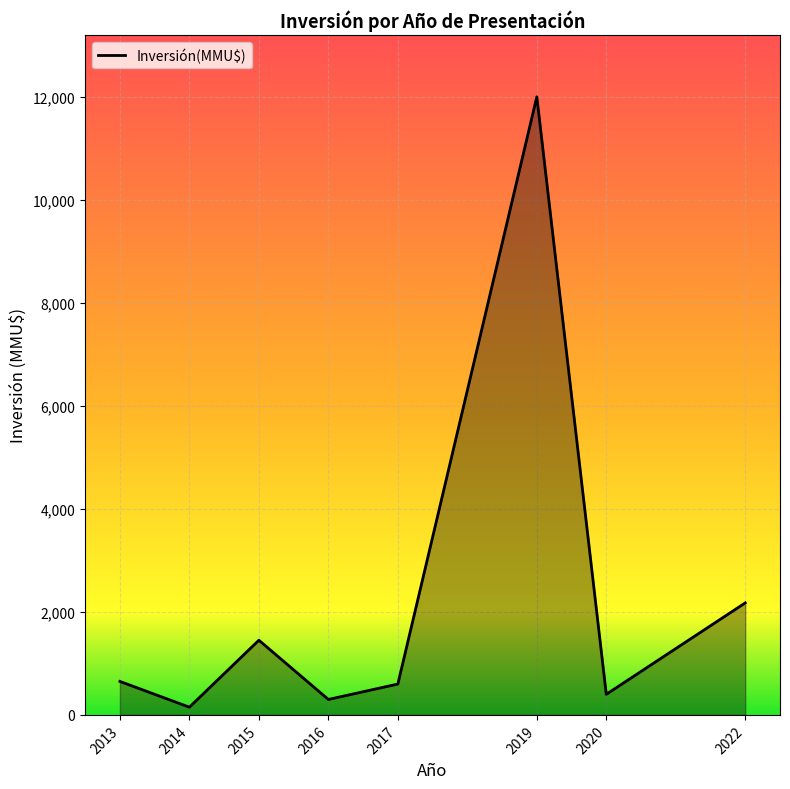

The chart shows a value of 155 at 2017. True or false?

False